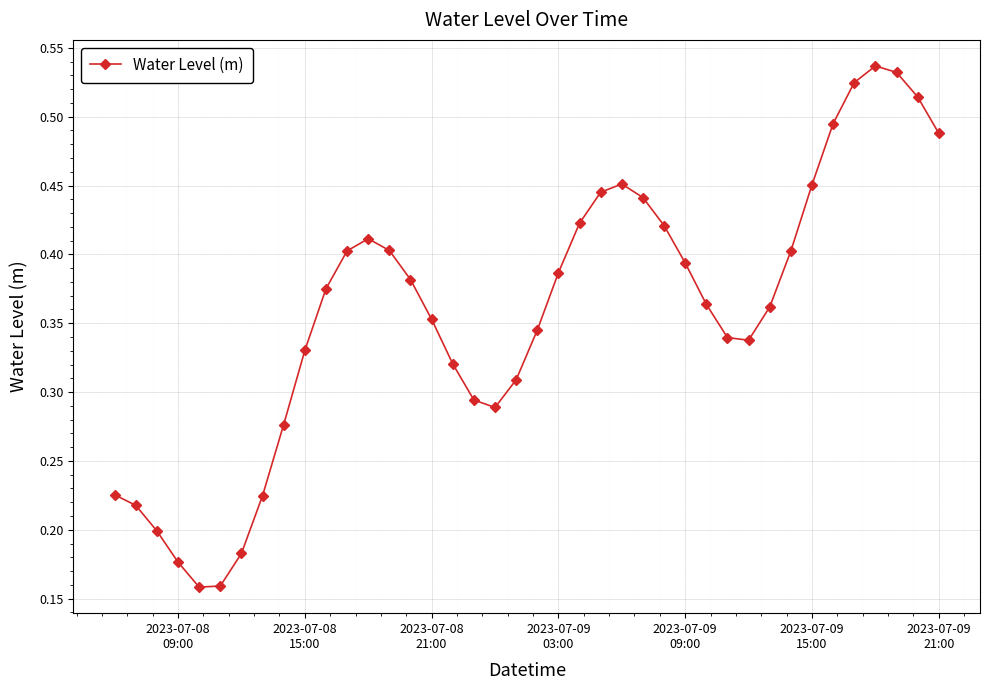

True or false: there are more than 2 points higher than both neighbors.

True